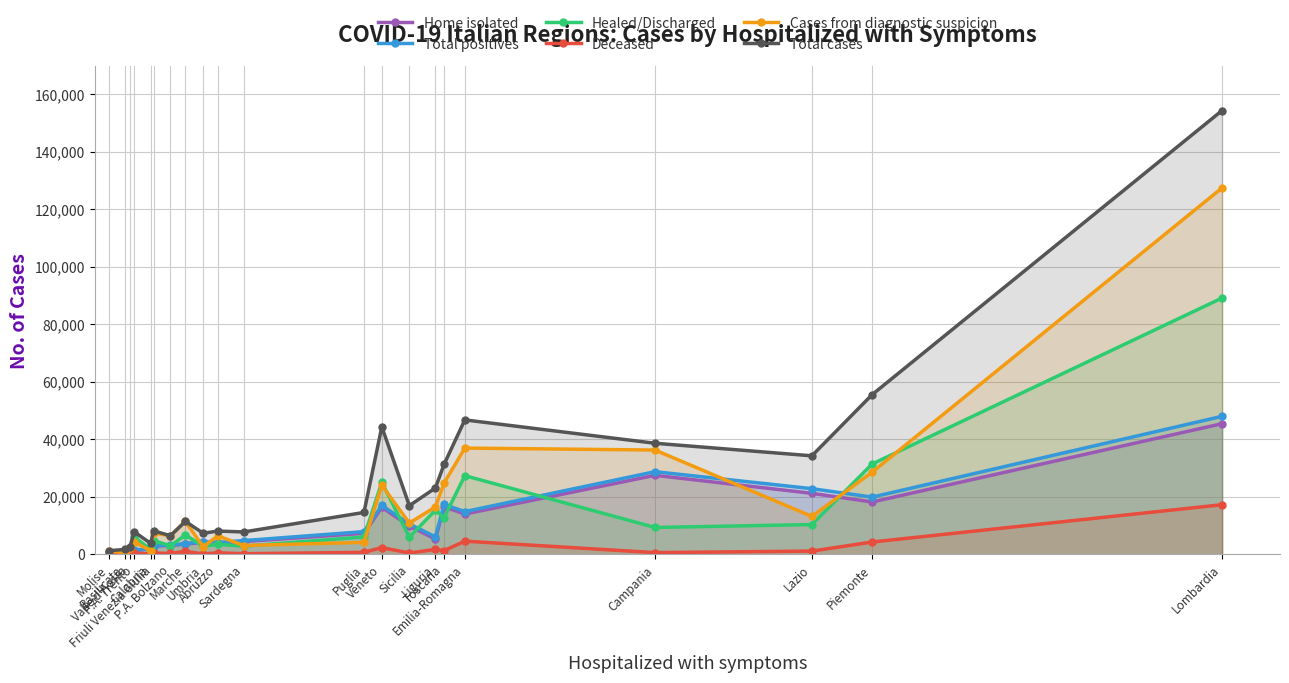

How many series are shown in this chart?

6